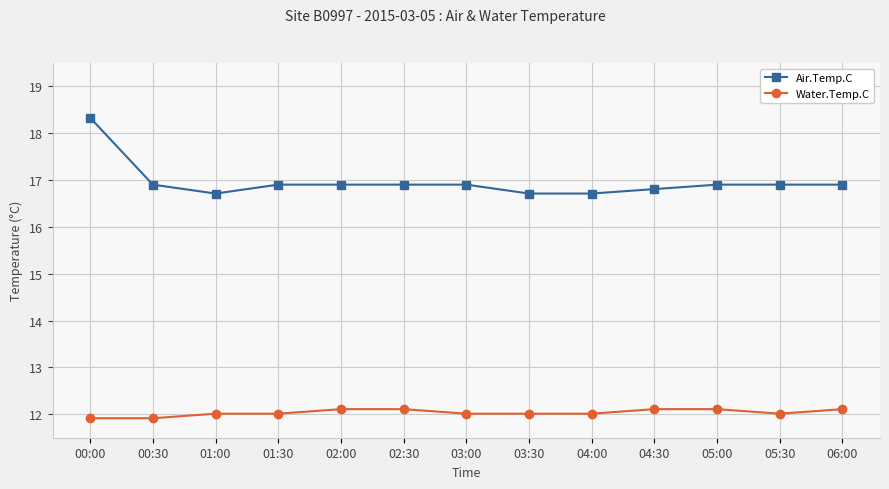

What are all the series names shown in the legend?

Air.Temp.C, Water.Temp.C